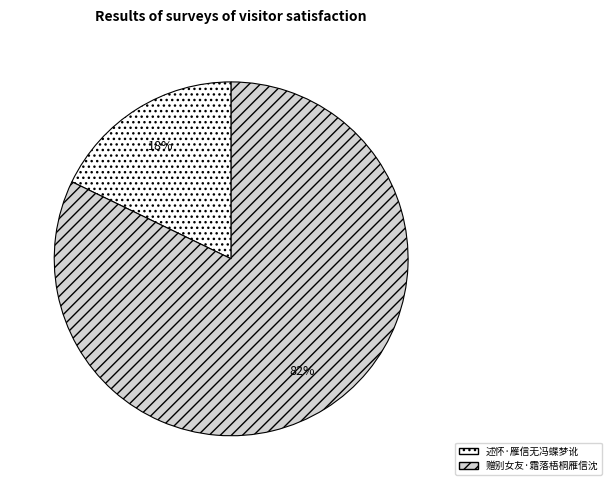

Do 赠别女友·霜落梧桐雁信沈 and 述怀·雁信无冯蝶梦讹 together represent more than half of the pie?

Yes